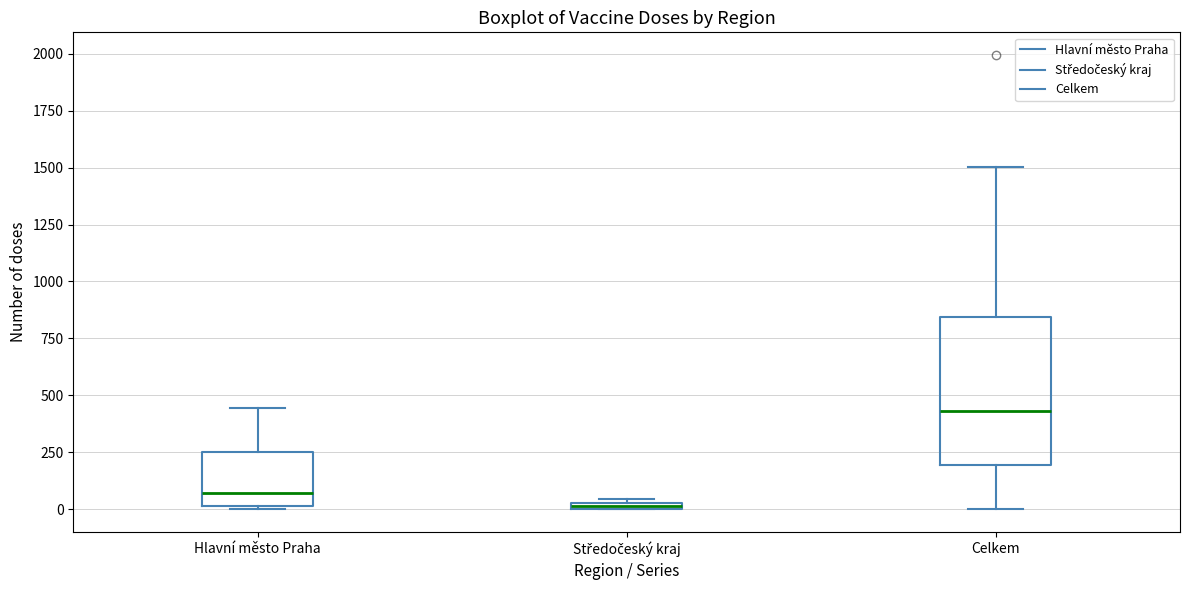

Which box has the highest median line?

Celkem